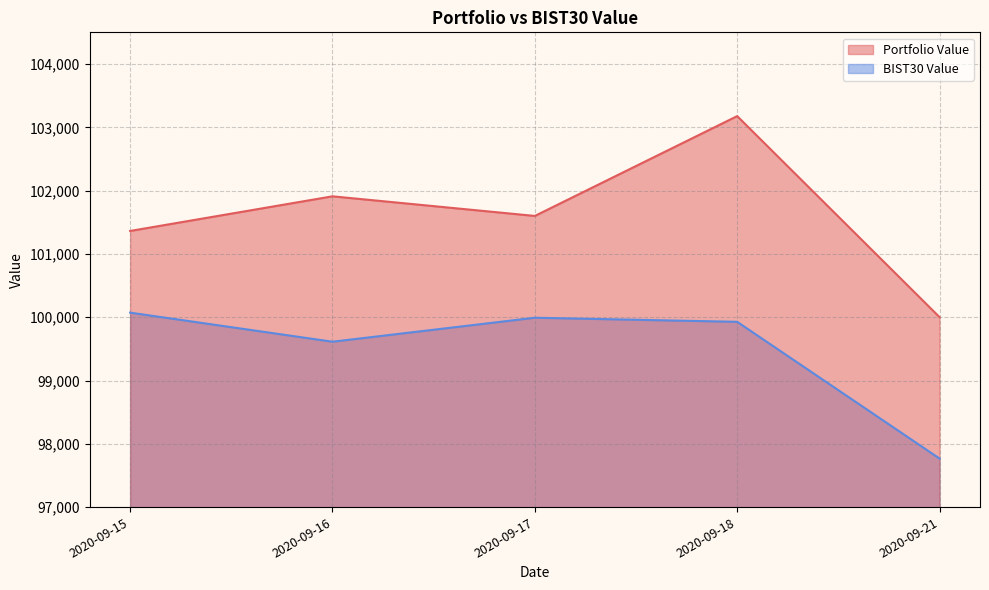

At how many categories does at least one series exceed 101842?

2